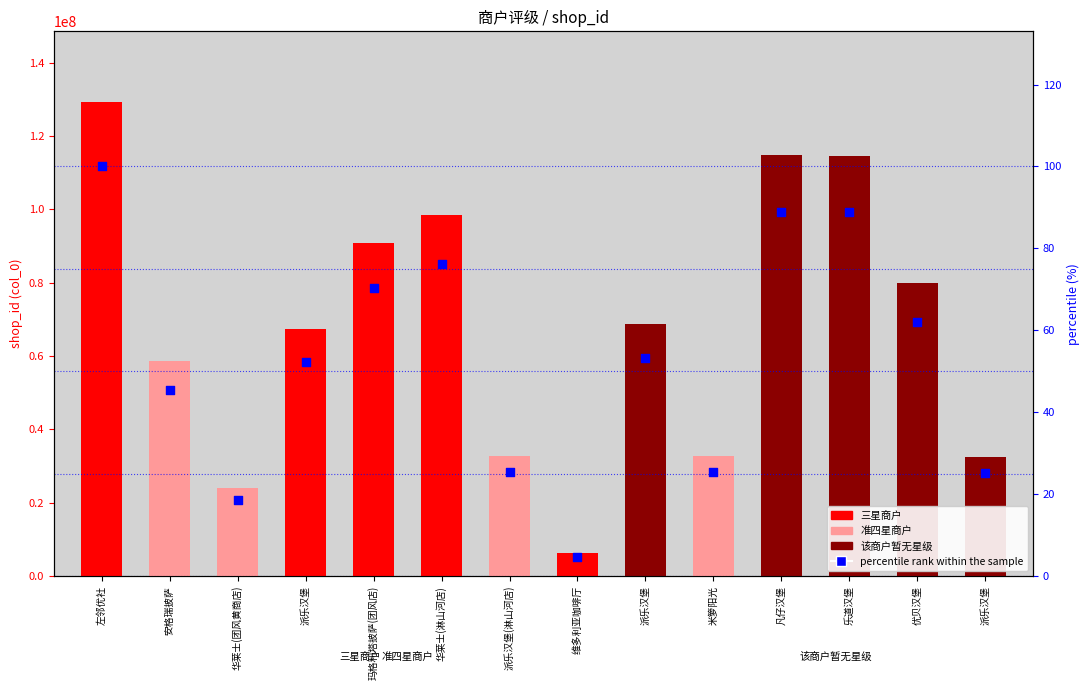

Approximately how many times larger is the value at 左邻优社 compared to 米箩阳光?

4.0